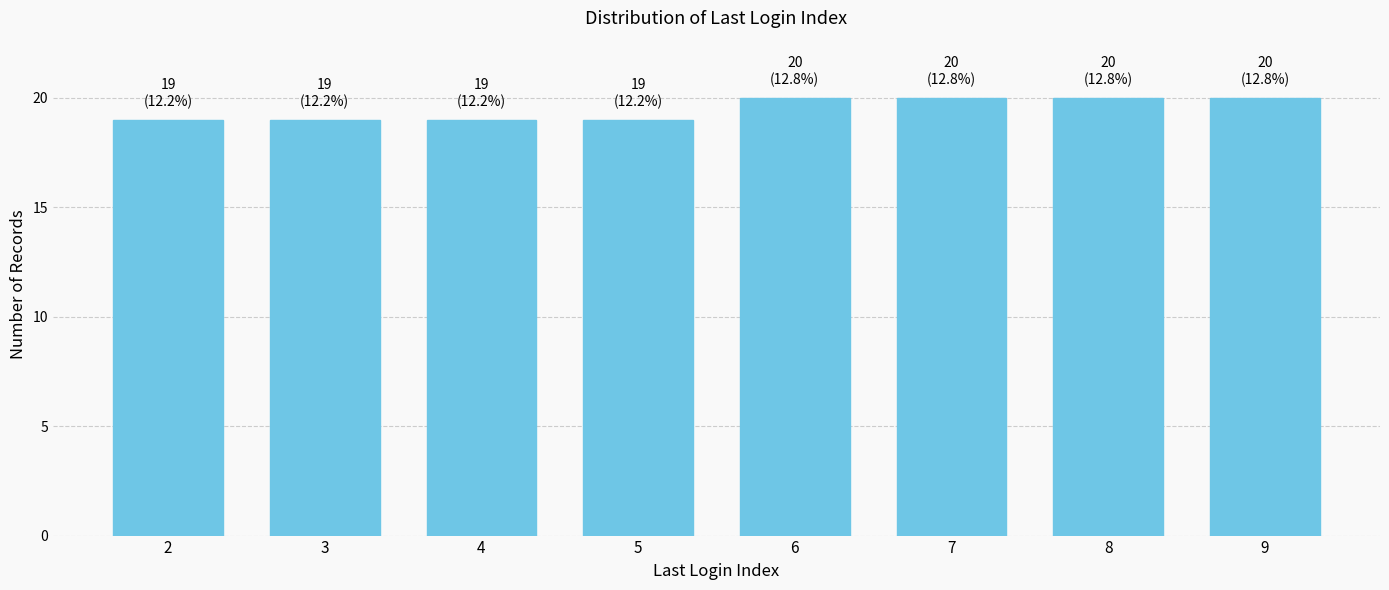

Reading right to left, transcribe all the data shown in this chart.

20	20	20	20	19	19	19	19